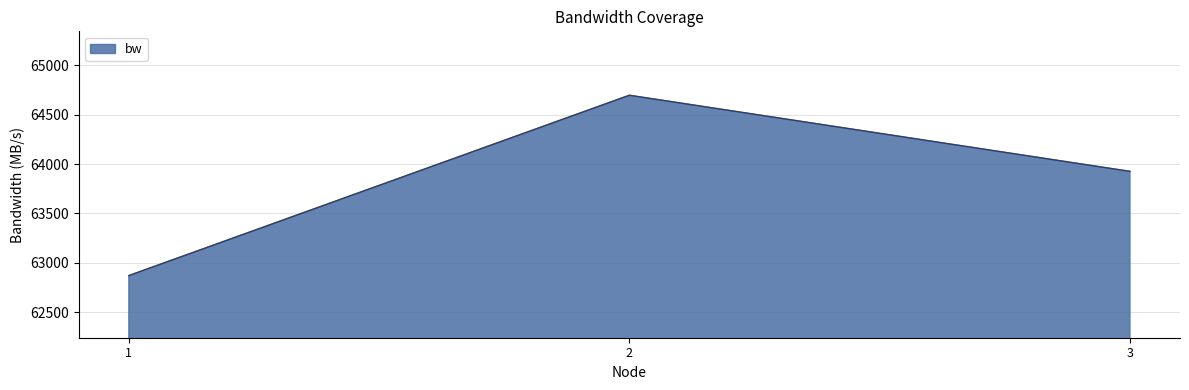

What is the change in value from 1 to 3?

+1054.8